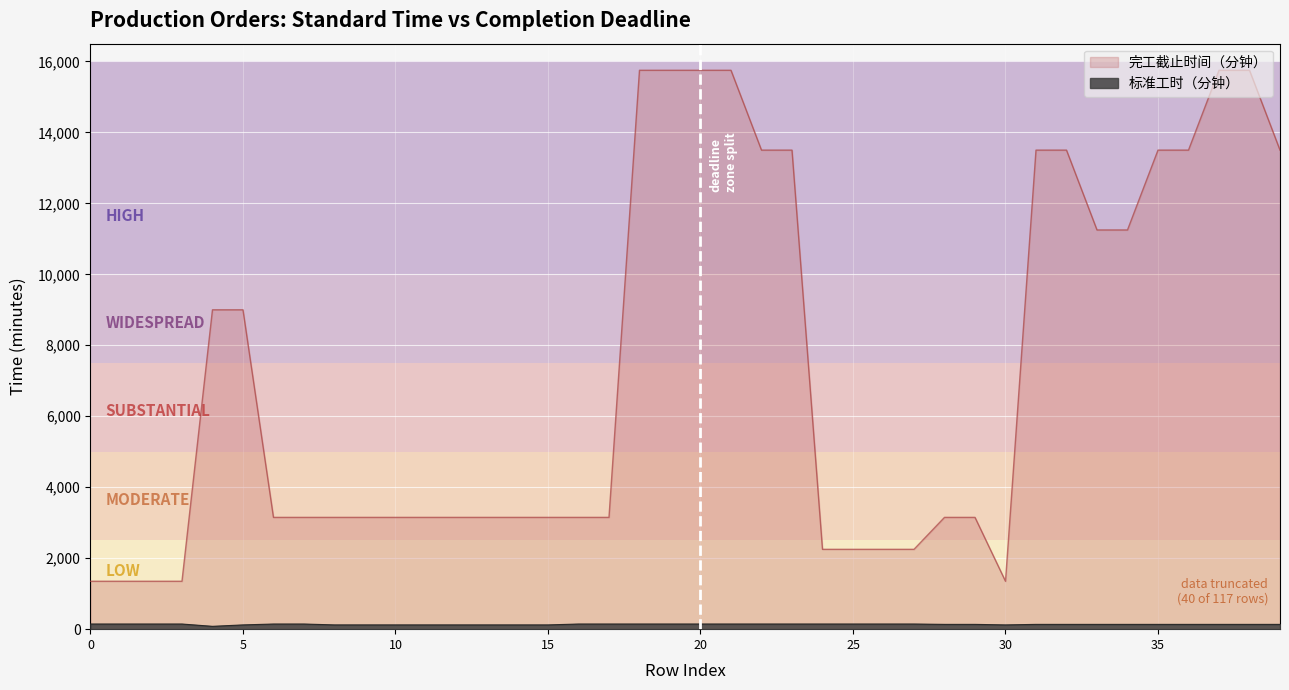

Is the value of 完工截止时间（分钟） at 17 greater than the value of 标准工时（分钟） at 19?

Yes